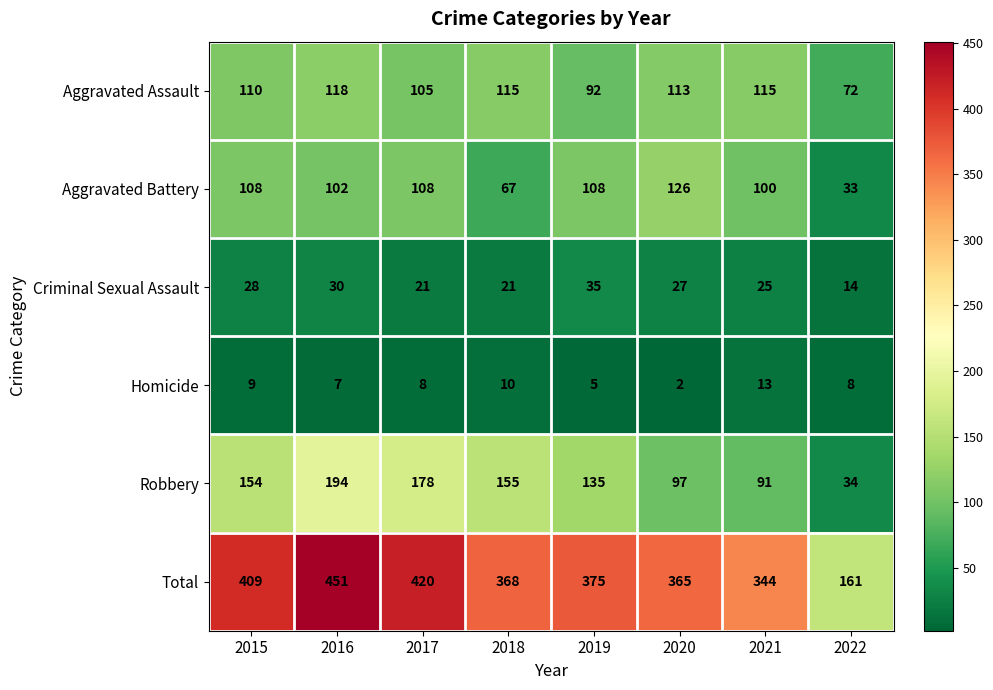

Where is Criminal Sexual Assault nearest to the value 24?

2021